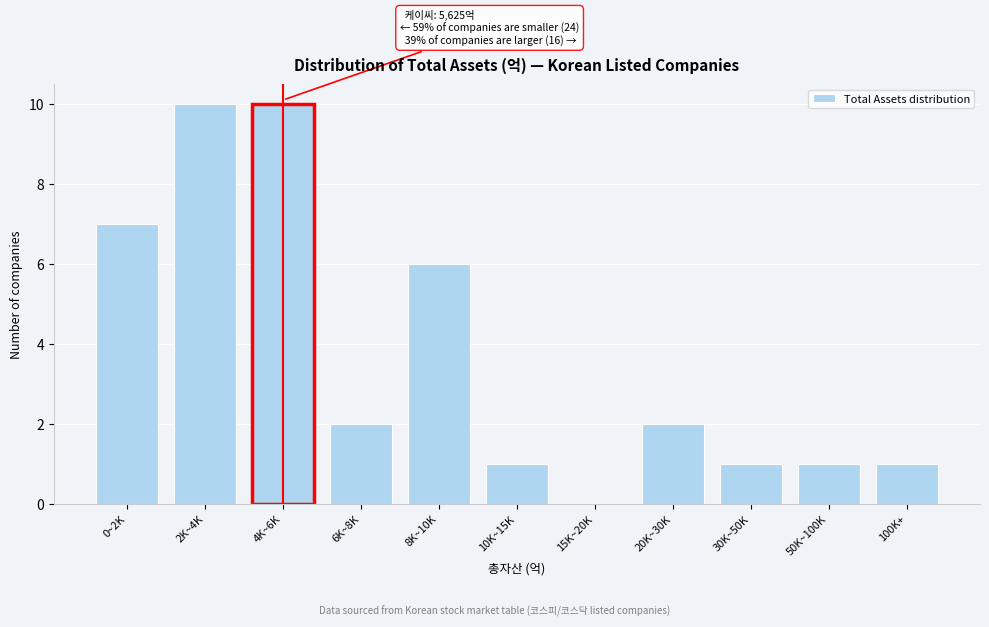

Reading left to right, extract all data points from this chart.

0~2K=7	2K~4K=10	4K~6K=10	6K~8K=2	8K~10K=6	10K~15K=1	15K~20K=0	20K~30K=2	30K~50K=1	50K~100K=1	100K+=1